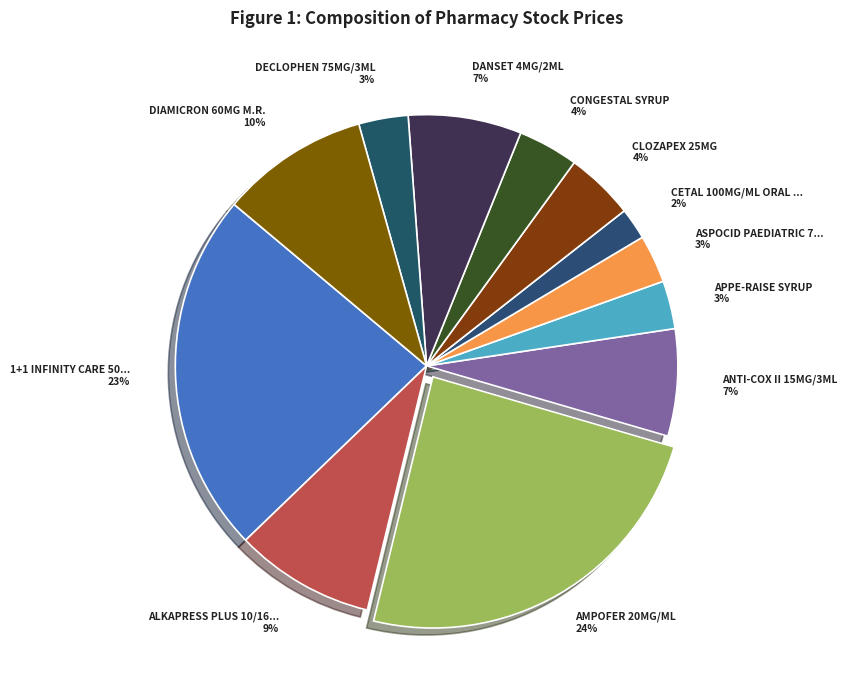

How many slices are in this pie chart?

12